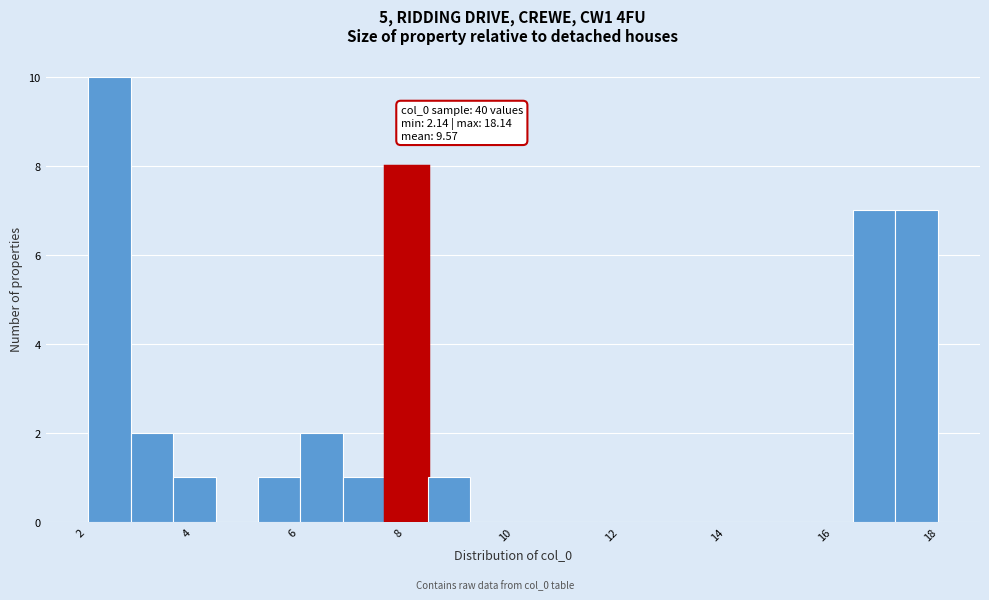

Around what value on the x-axis is the tallest bar? Give the approximate position of its centre, as read against the axis.

2.6